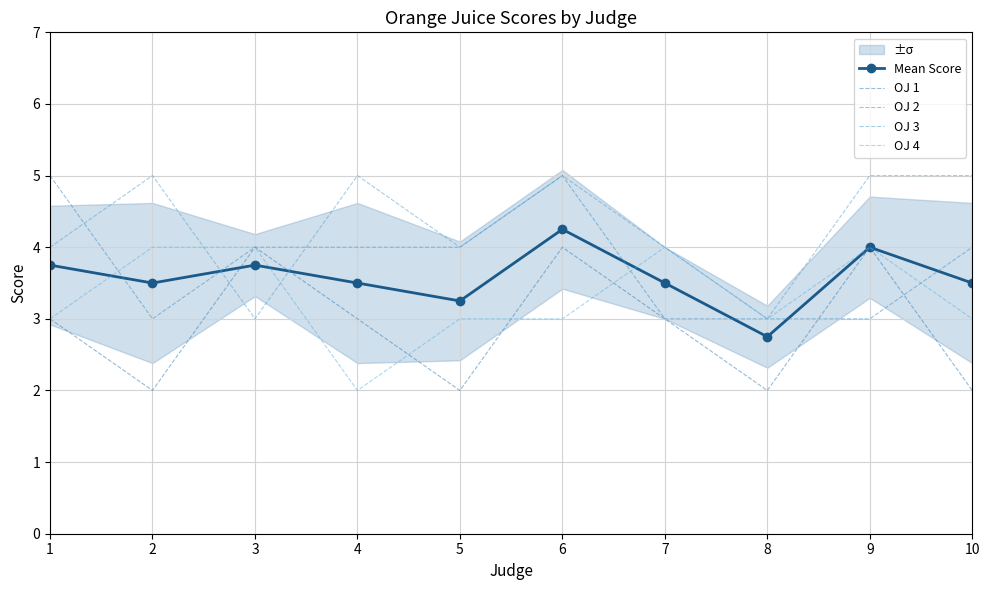

True or false: OJ 2 has a value of 2.7 at 5.

False